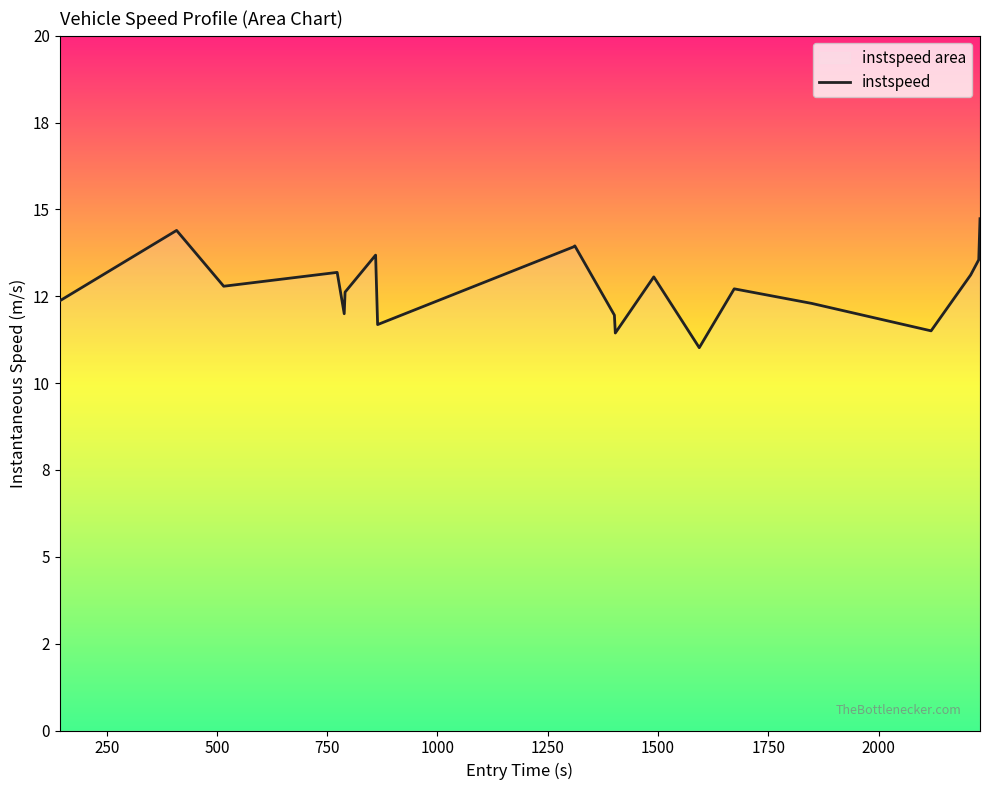

What is the value of the 6th point from the left?

12.6